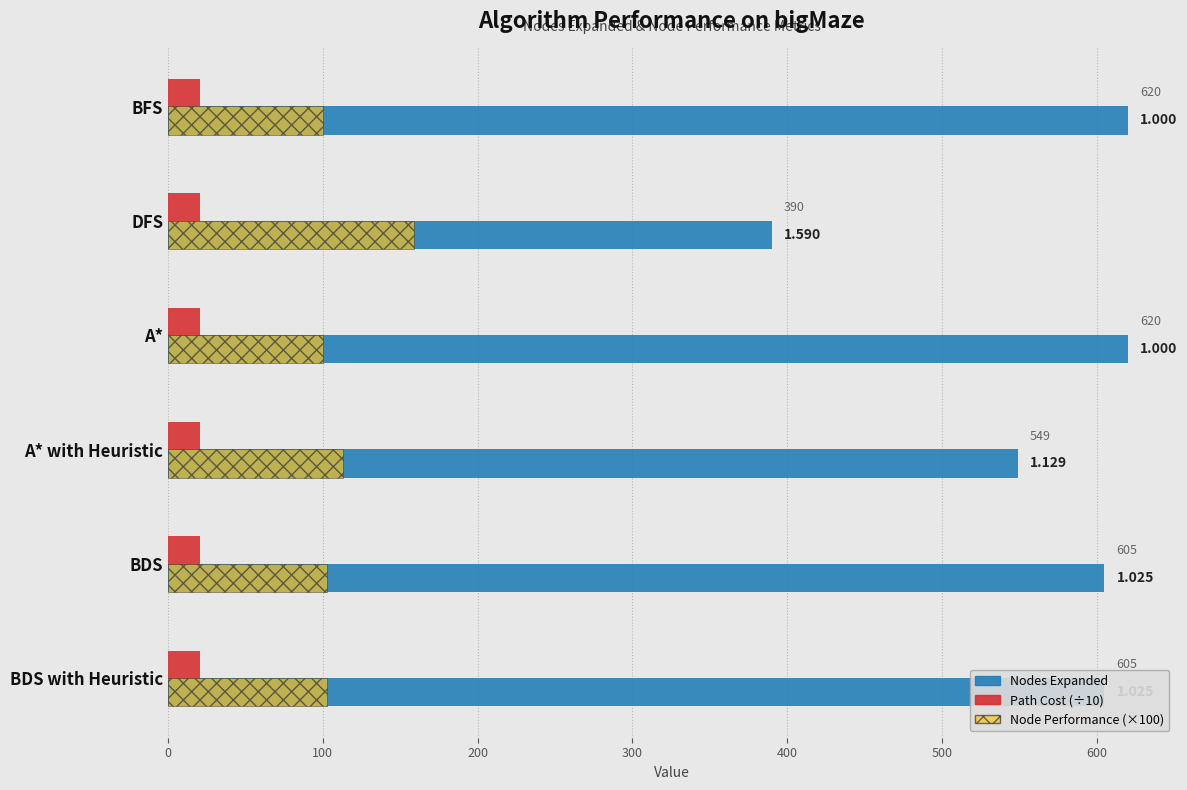

Which series has the largest range (max minus min)?

Nodes Expanded